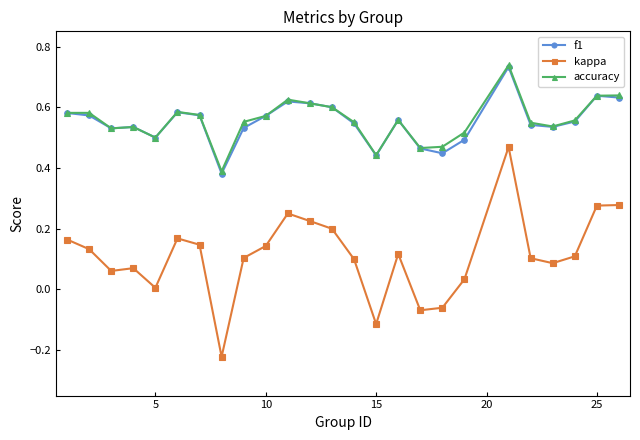

Does the chart have visible grid lines?

No